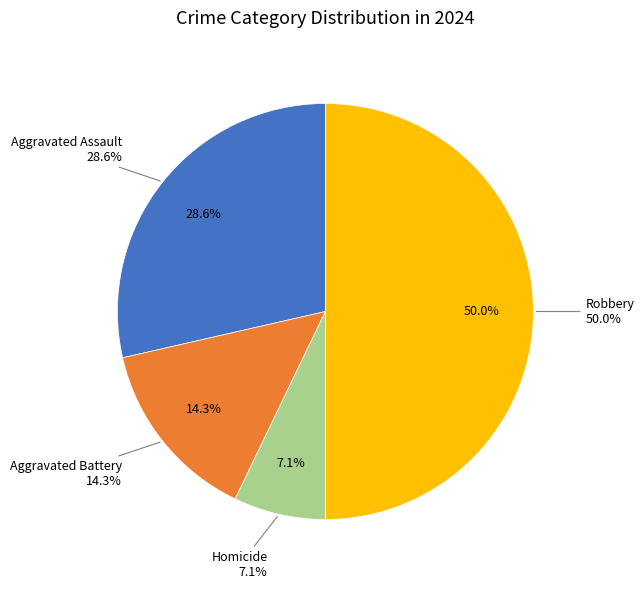

Combined, what portion of the pie is Aggravated Assault and Robbery?

78.6%